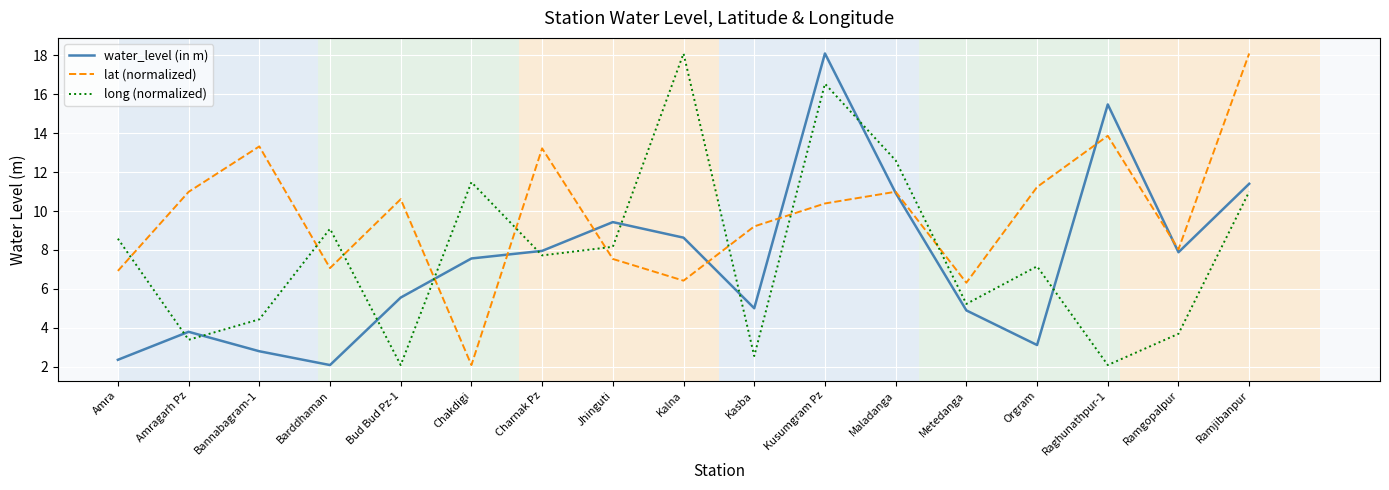

Is the value of lat (normalized) at Charnak Pz greater than the value of water_level (in m) at Bannabagram-1?

Yes